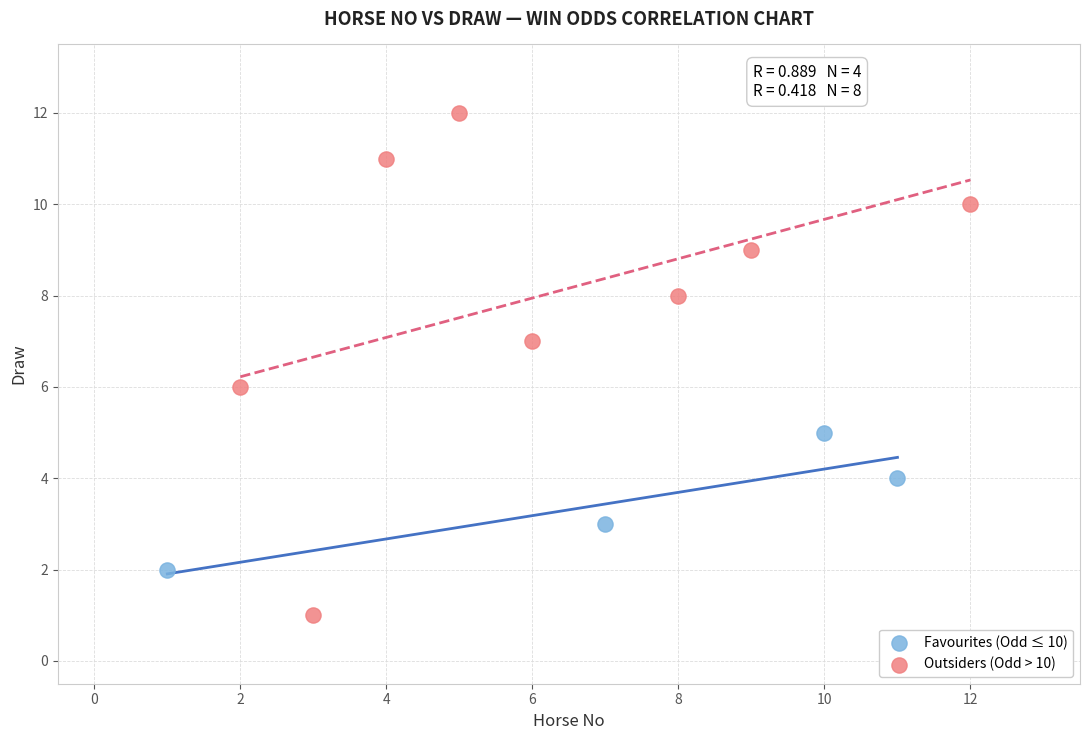

Which series has the largest Y range (max minus min)?

Outsiders (Odd > 10)